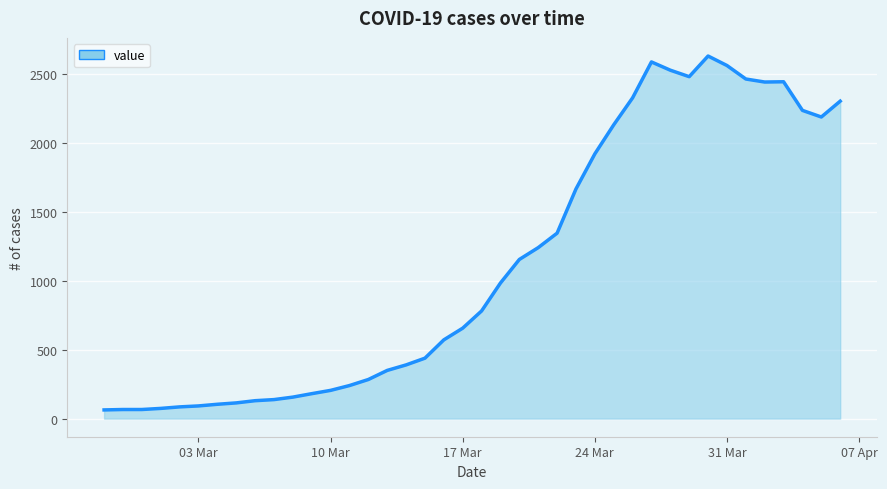

What is the maximum value shown in the chart?

2634